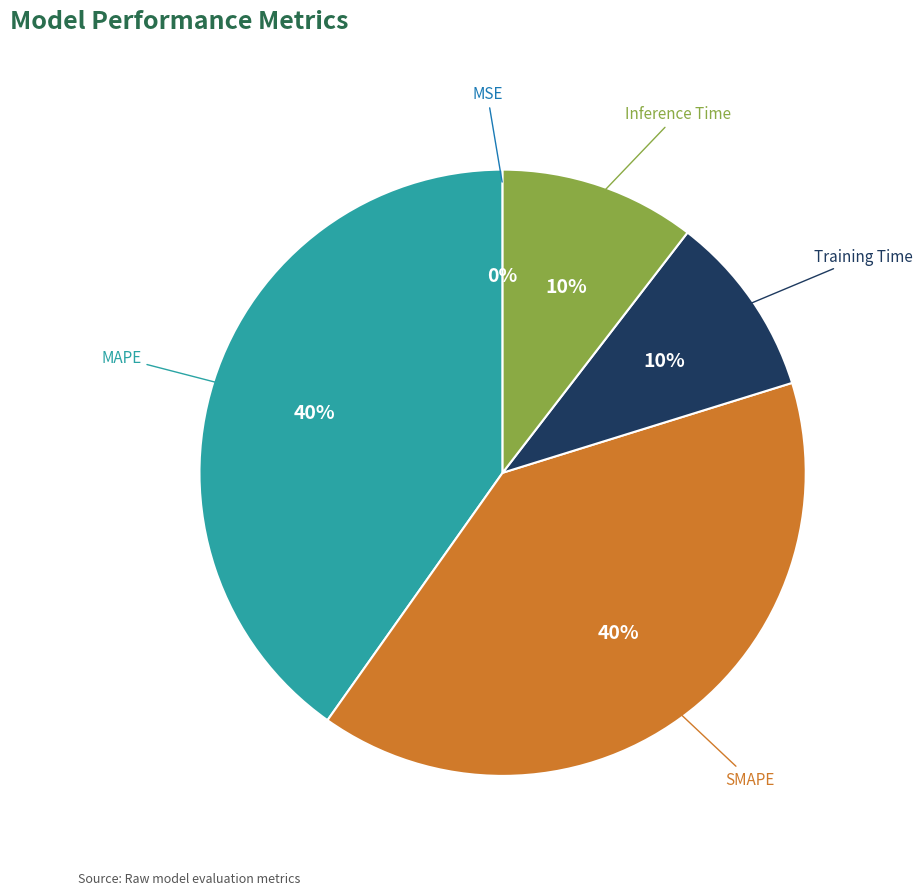

To the nearest percent, what is the difference between the largest and smallest slice percentages?

40%